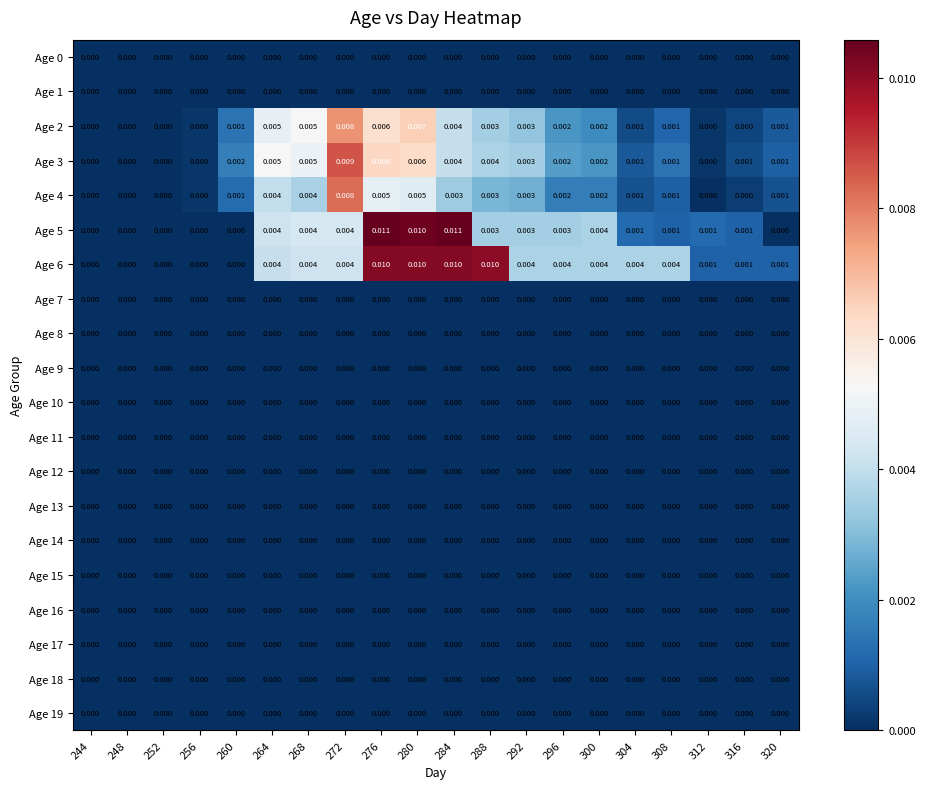

Between 256 and 304, which series saw the biggest shift?

Age 6